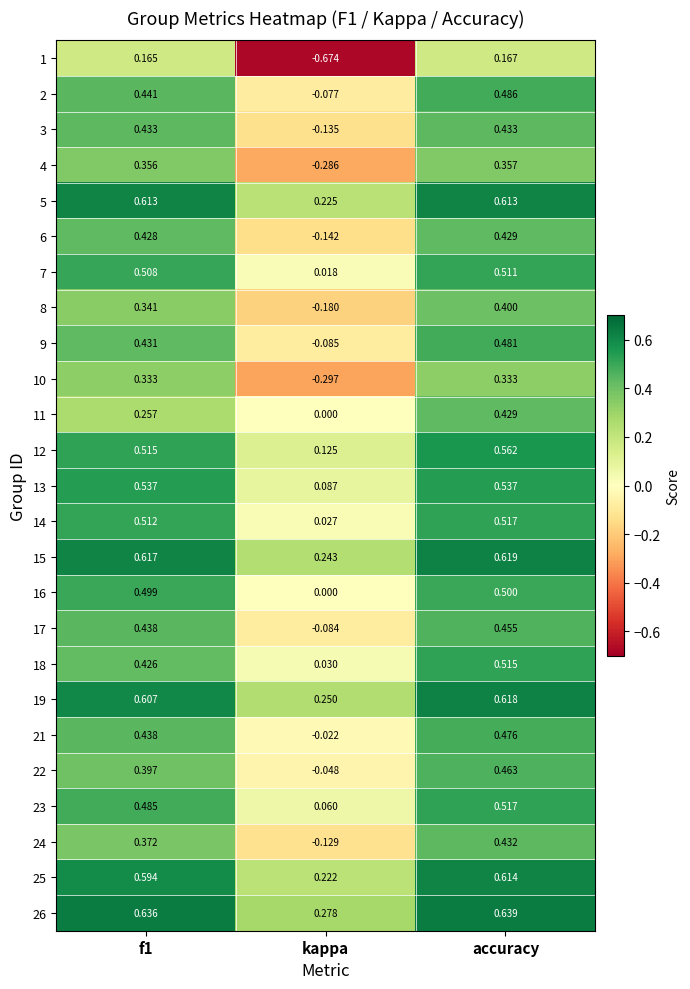

Is the value of 21 at f1 greater than the value of 9 at kappa?

Yes